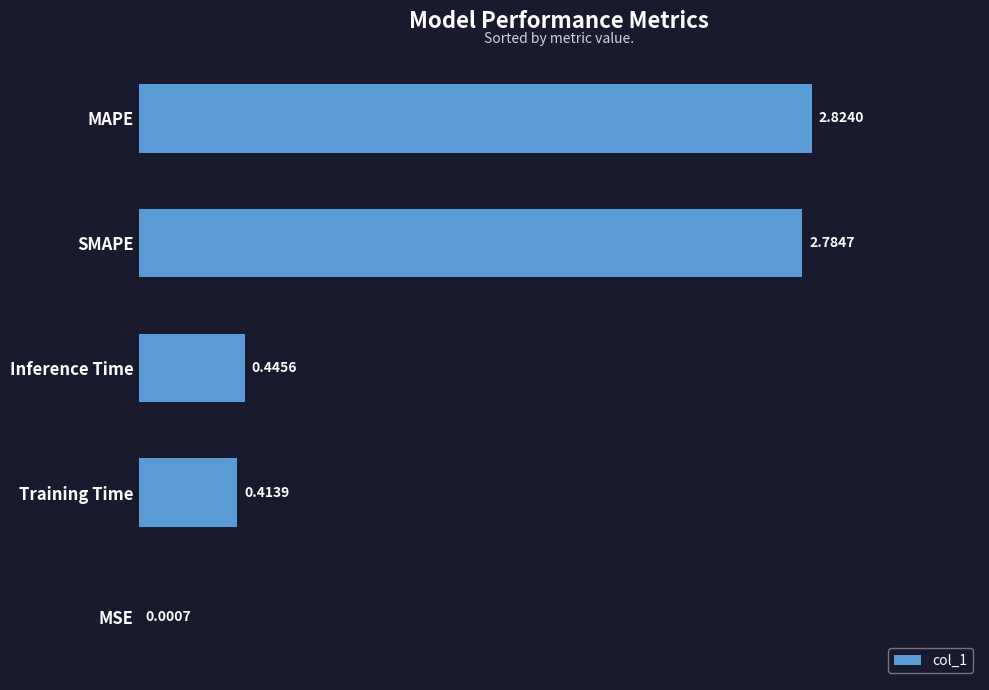

At which label is the value closest to 1?

Inference Time